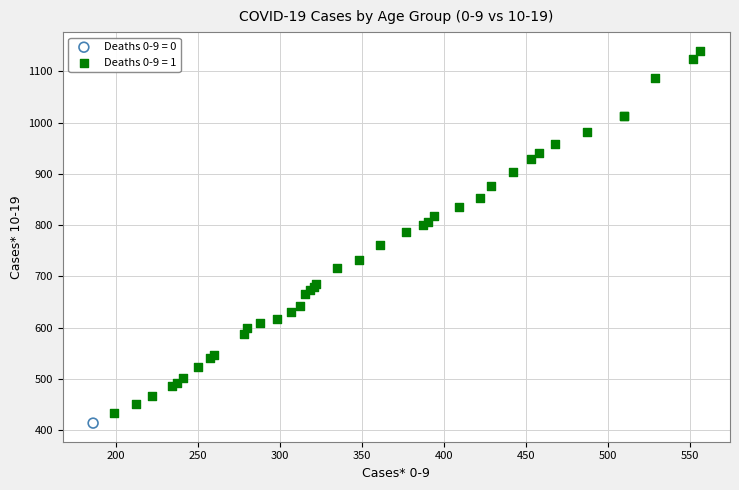

Which series reaches the maximum Y coordinate?

Deaths 0-9 = 1